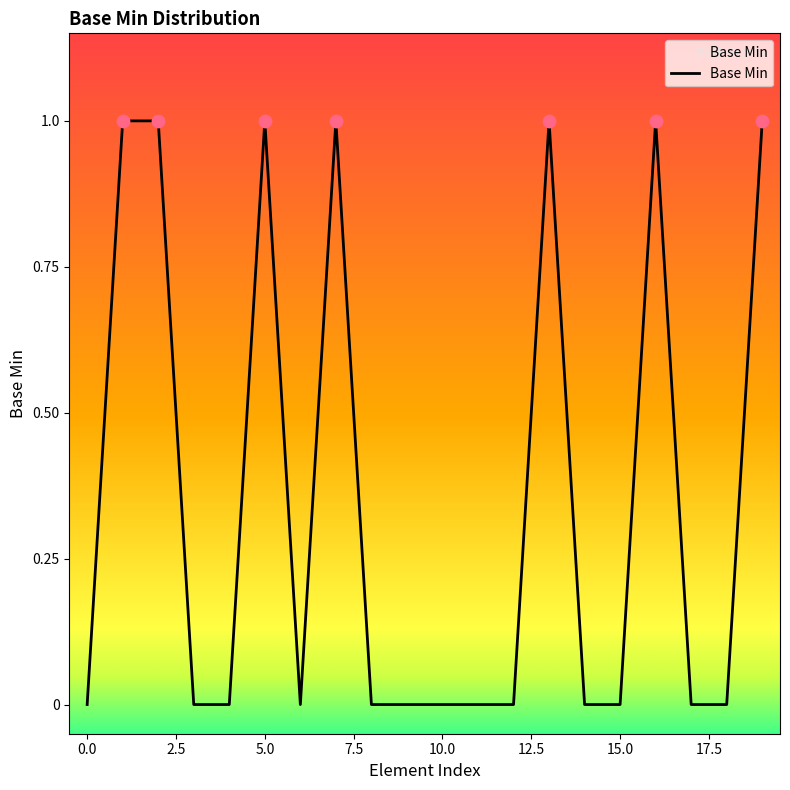

How many lines are shown in the chart?

1